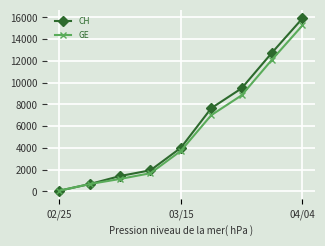

Does the chart have visible grid lines?

Yes